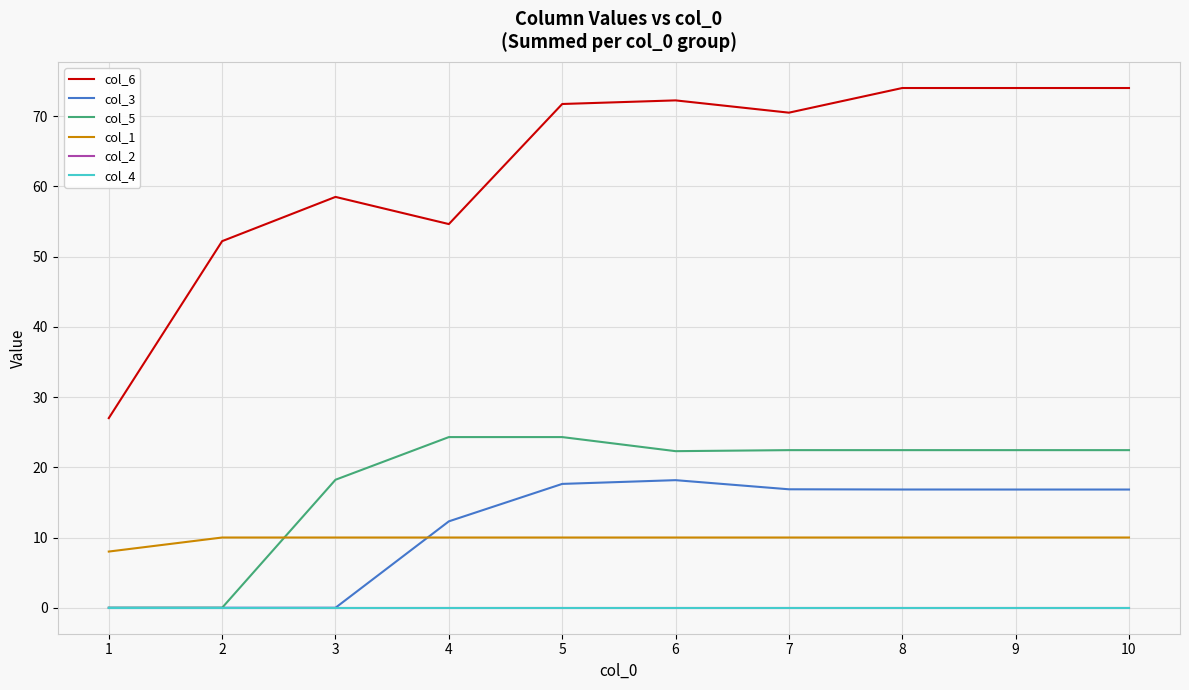

Does the chart display data point markers on the line(s)?

No